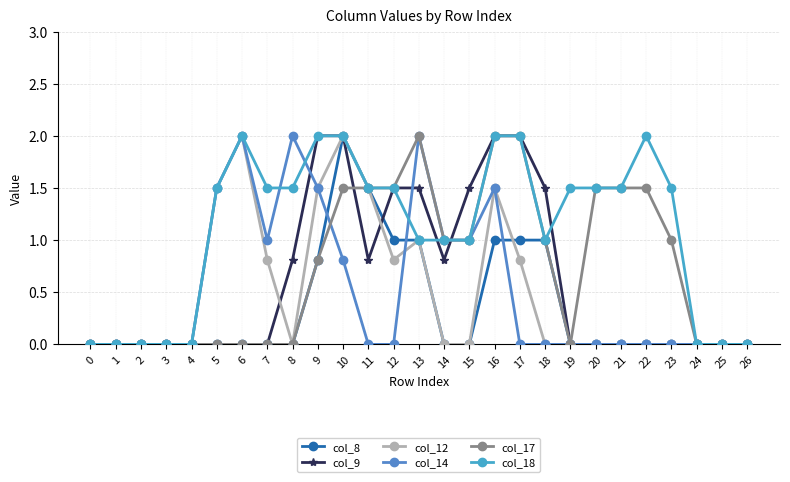

Count the number of data series in this chart.

6